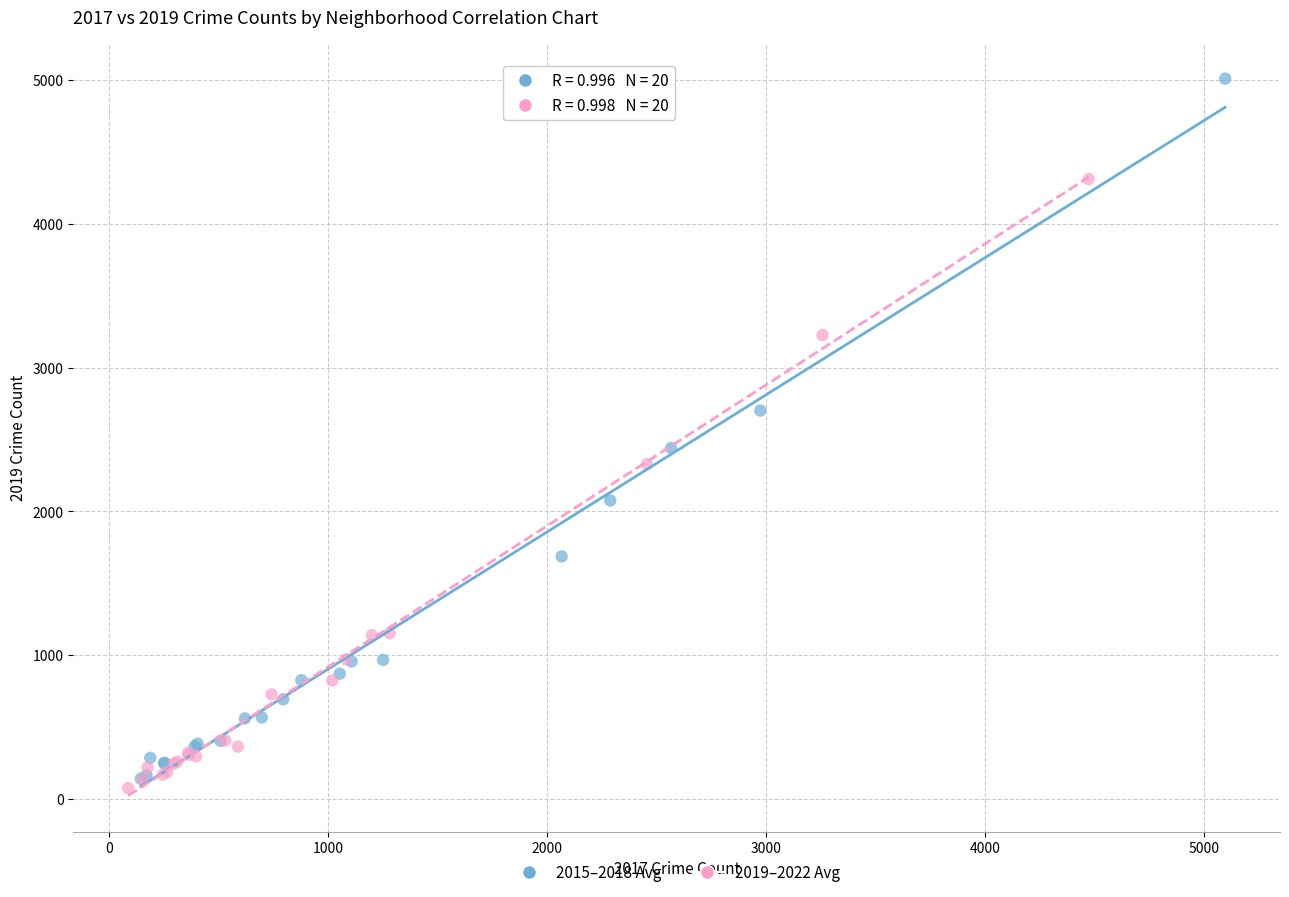

Which series has the largest Y range (max minus min)?

2015–2018 Avg